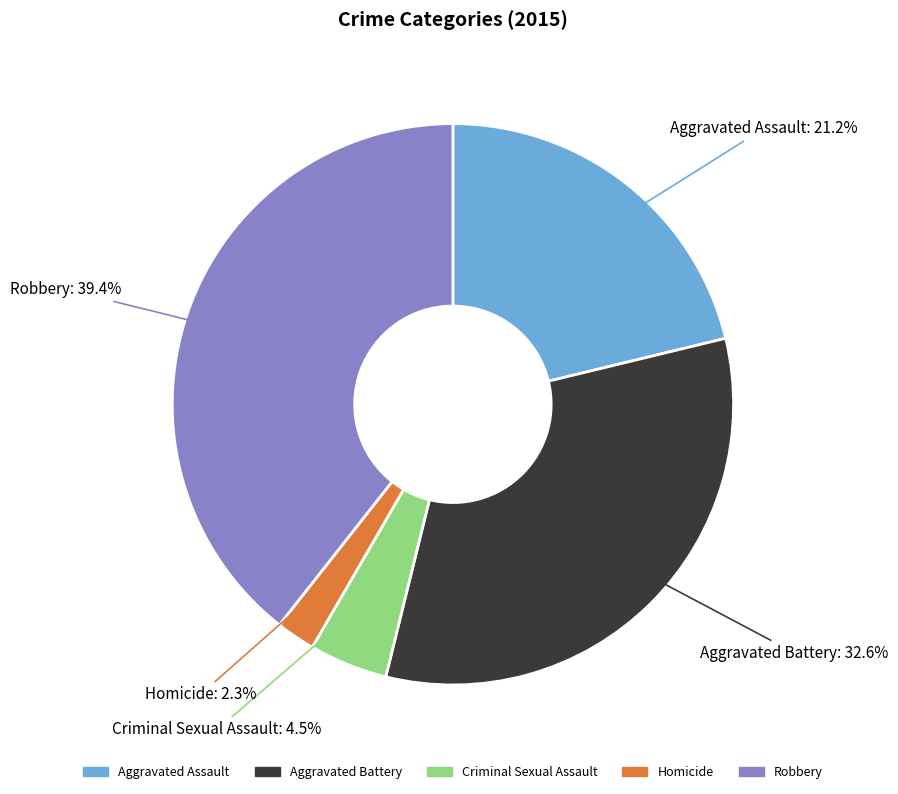

Does any single category account for the majority?

No